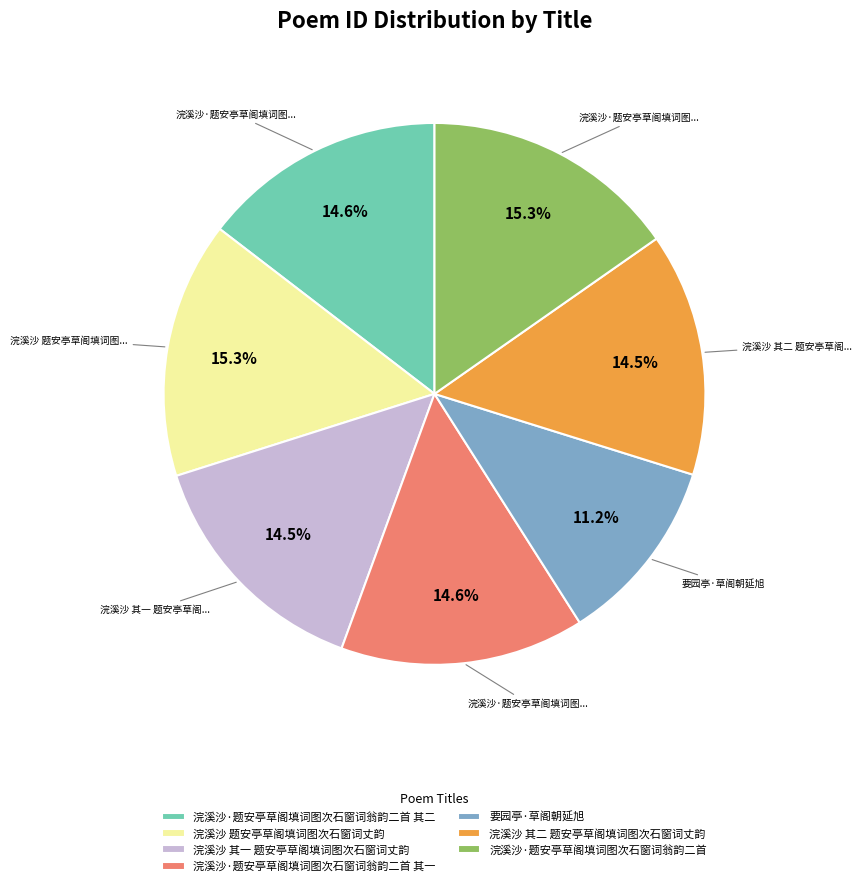

What is the smallest slice in the pie chart?

要园亭·草阁朝延旭